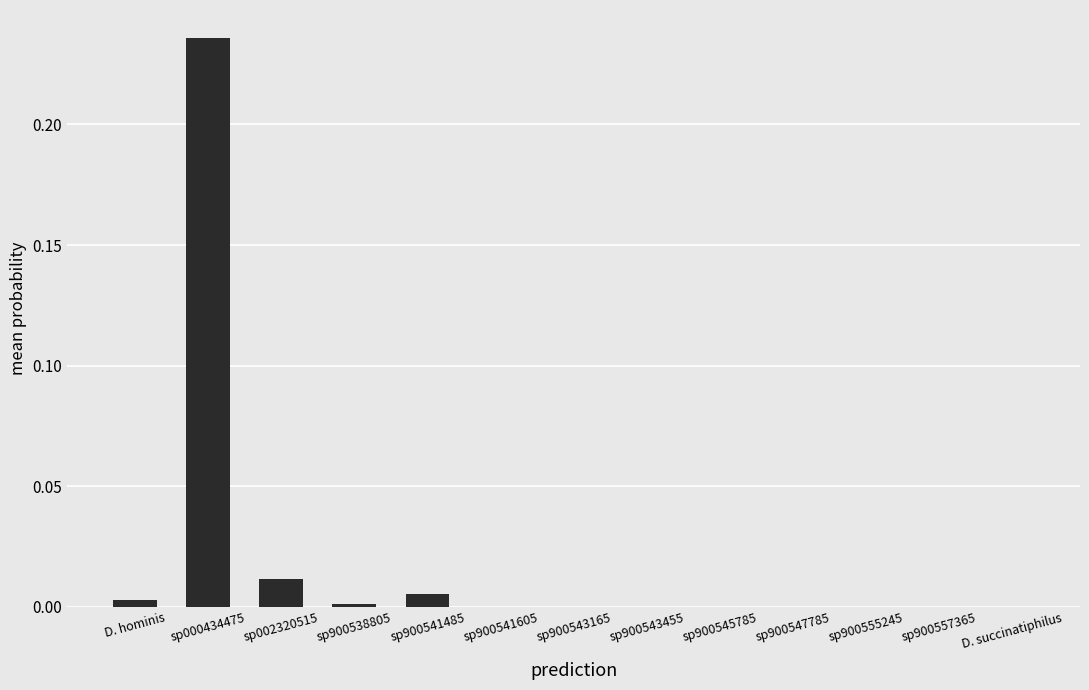

Which label corresponds to the largest value in the chart?

sp000434475